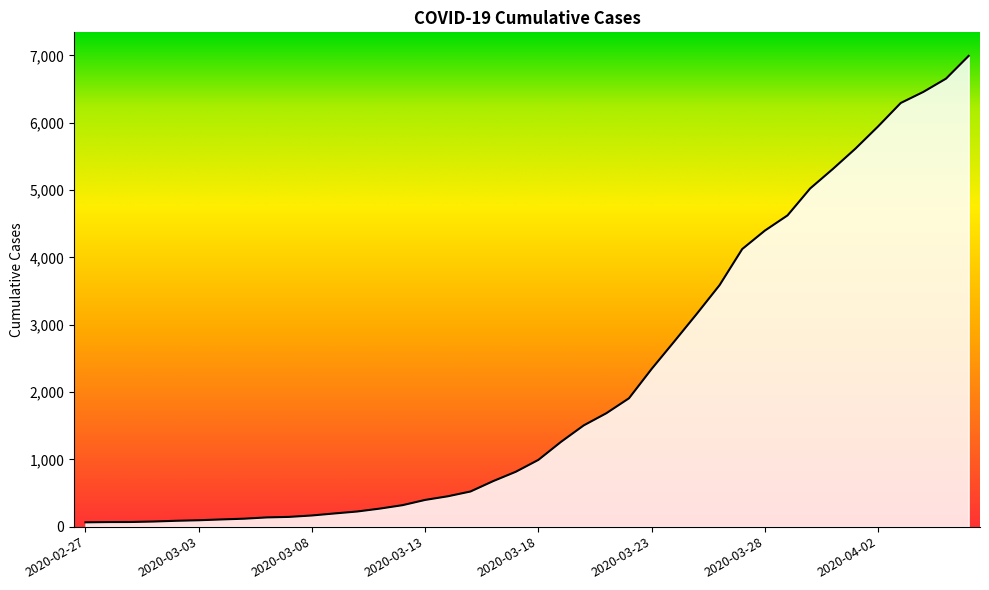

What is the maximum value shown in the chart?

6994